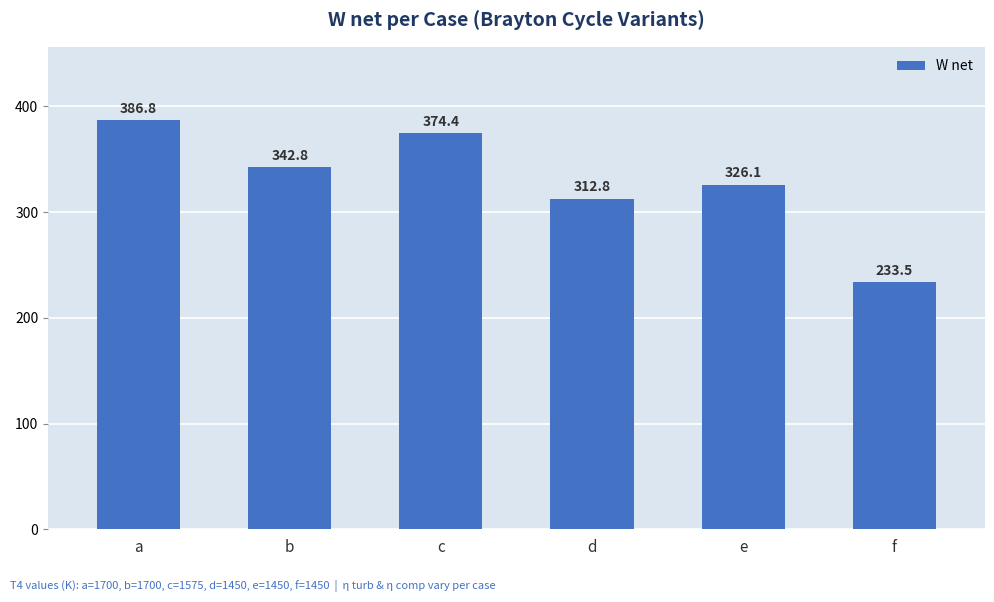

What is the difference between the second highest and minimum values?

141.0